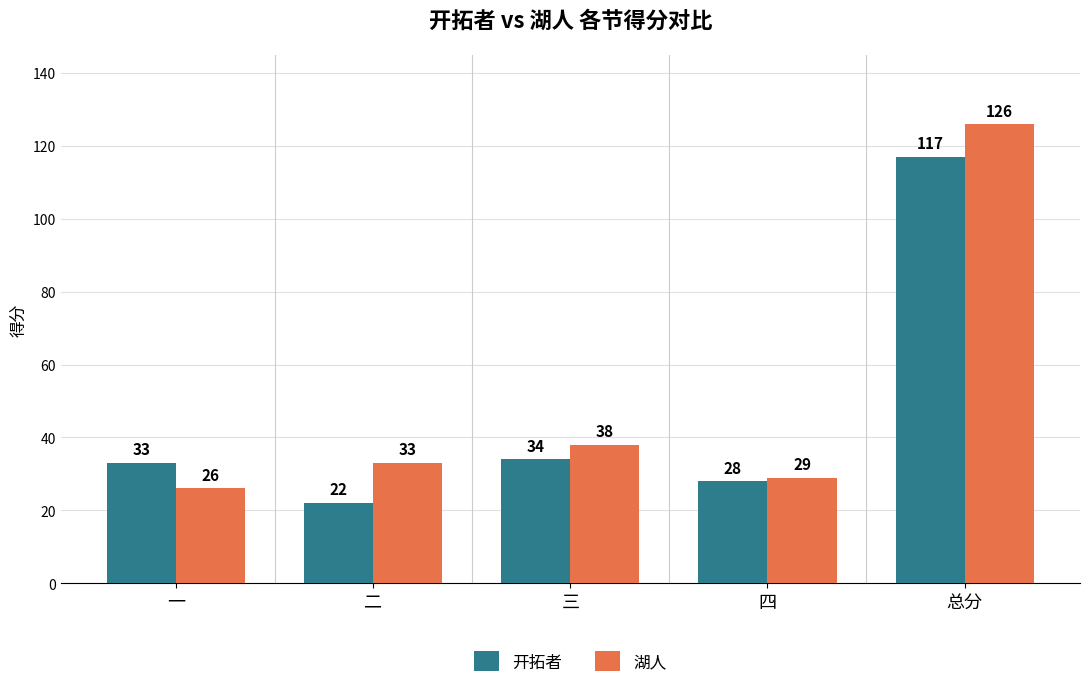

Read the 开拓者 value at 四.

28